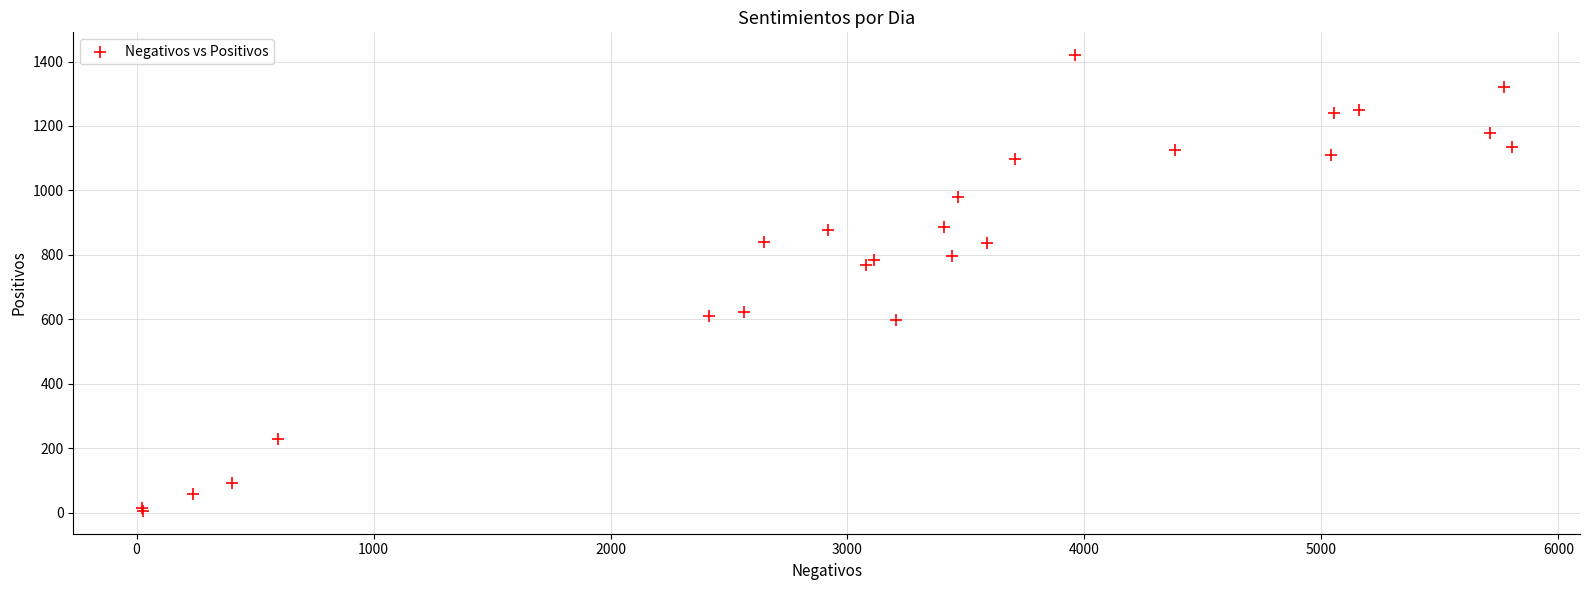

What Y value in the scatter plot is closest to 712?

767